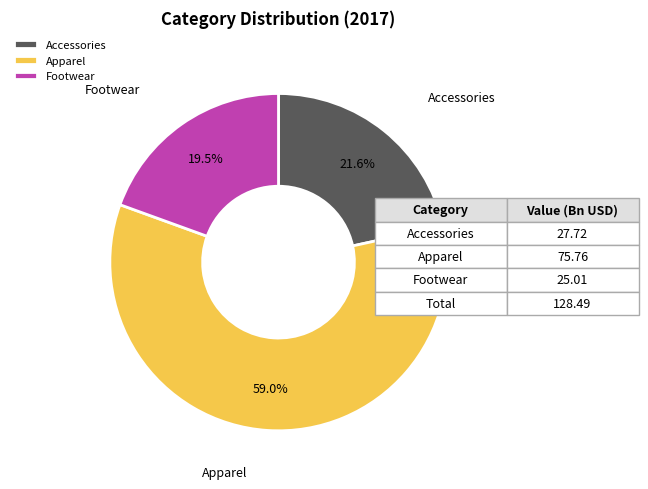

How many segments does this pie chart have?

3